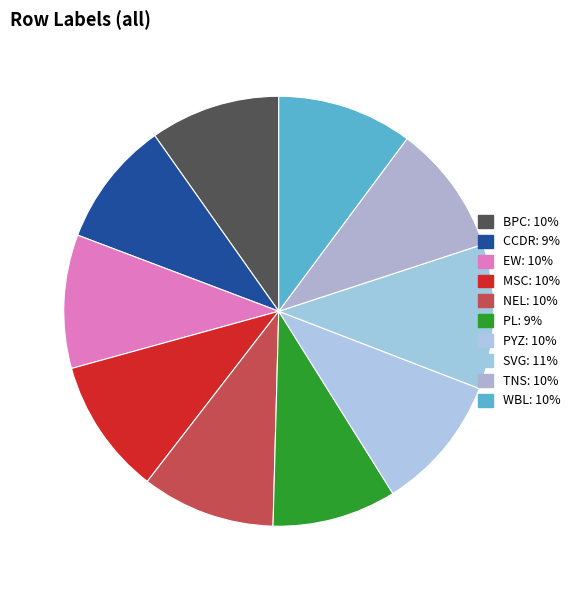

What percentage is the EW slice, to the nearest percent?

10%